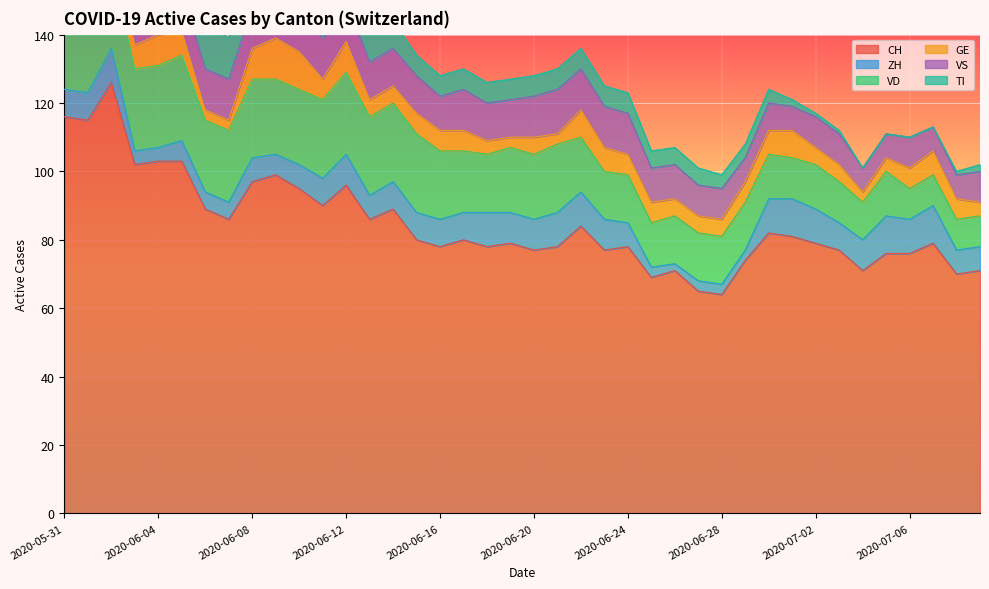

Where is VD nearest to the value 17?

2020-06-18